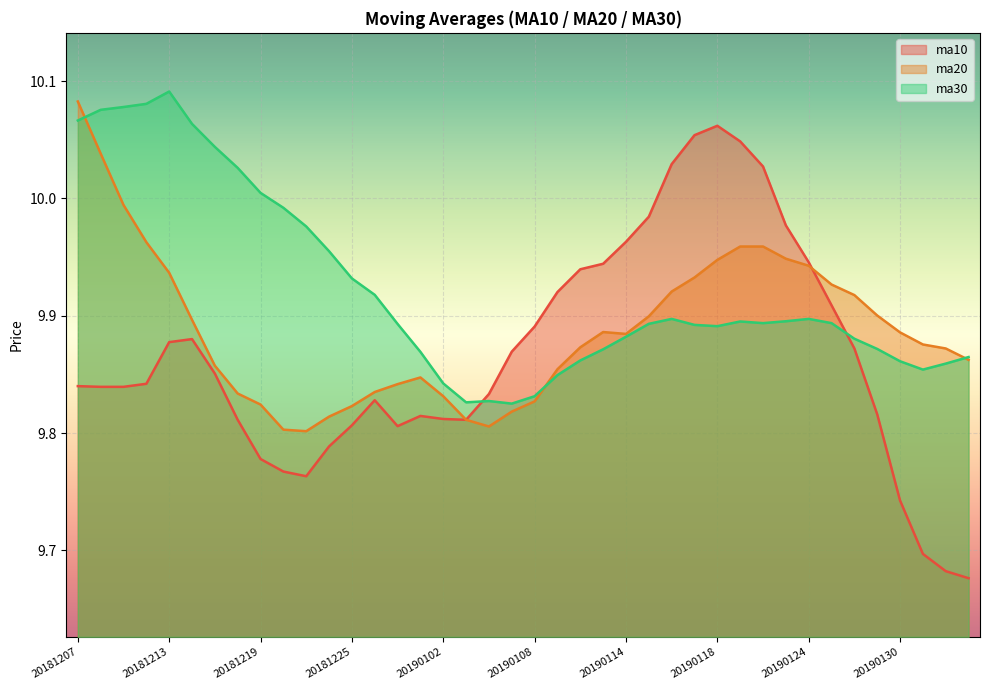

How many categories are shown in the chart?

40